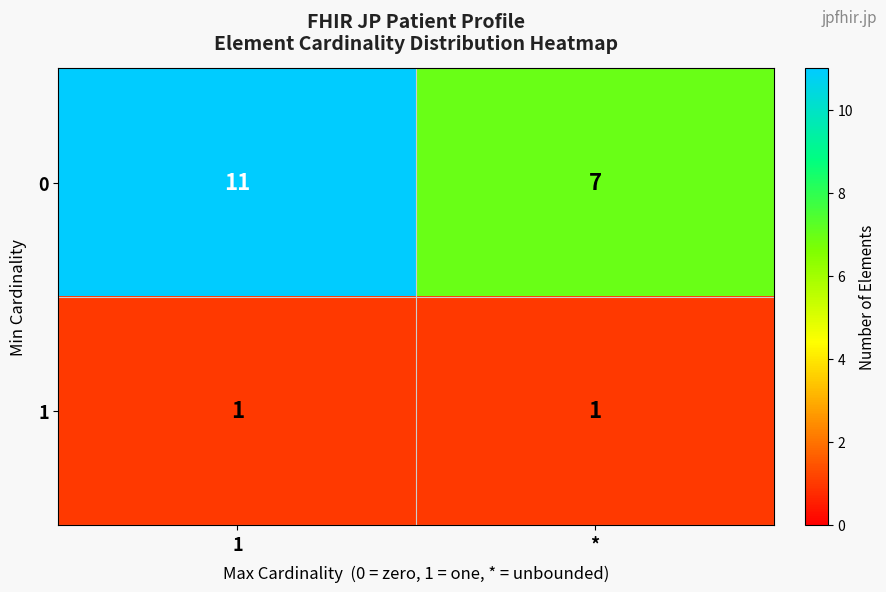

Which series has the largest total across all categories?

0